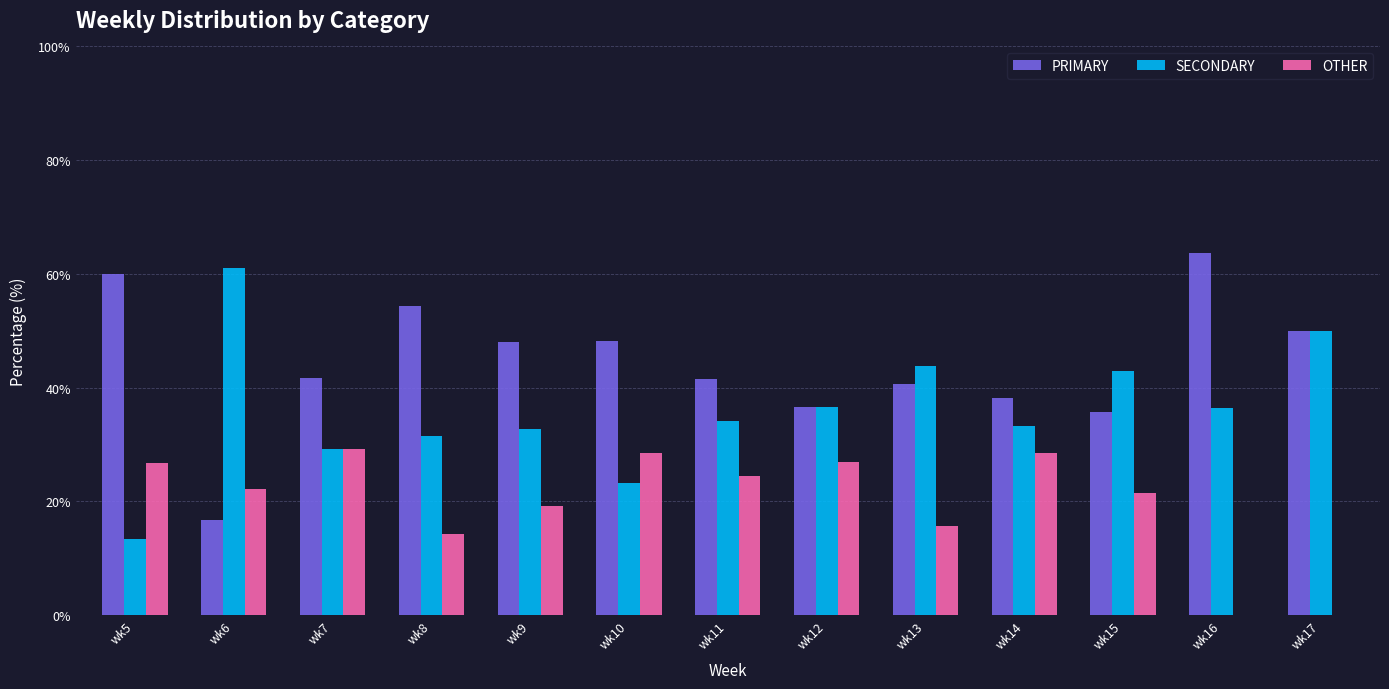

What is the maximum value shown in the chart?

63.6